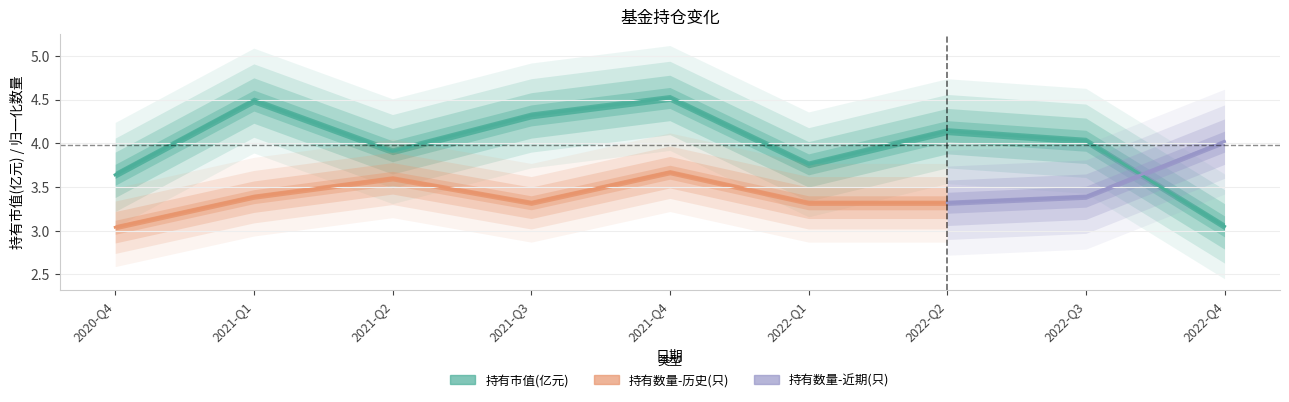

What is the difference between the second highest and minimum values?

1.4